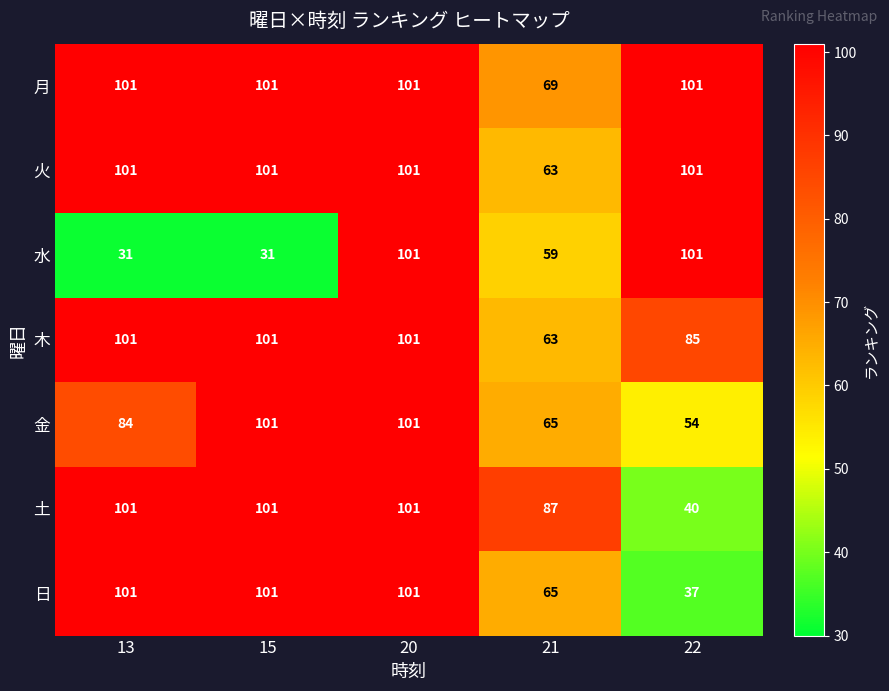

The 日 series shows 32 at 21. True or false?

False